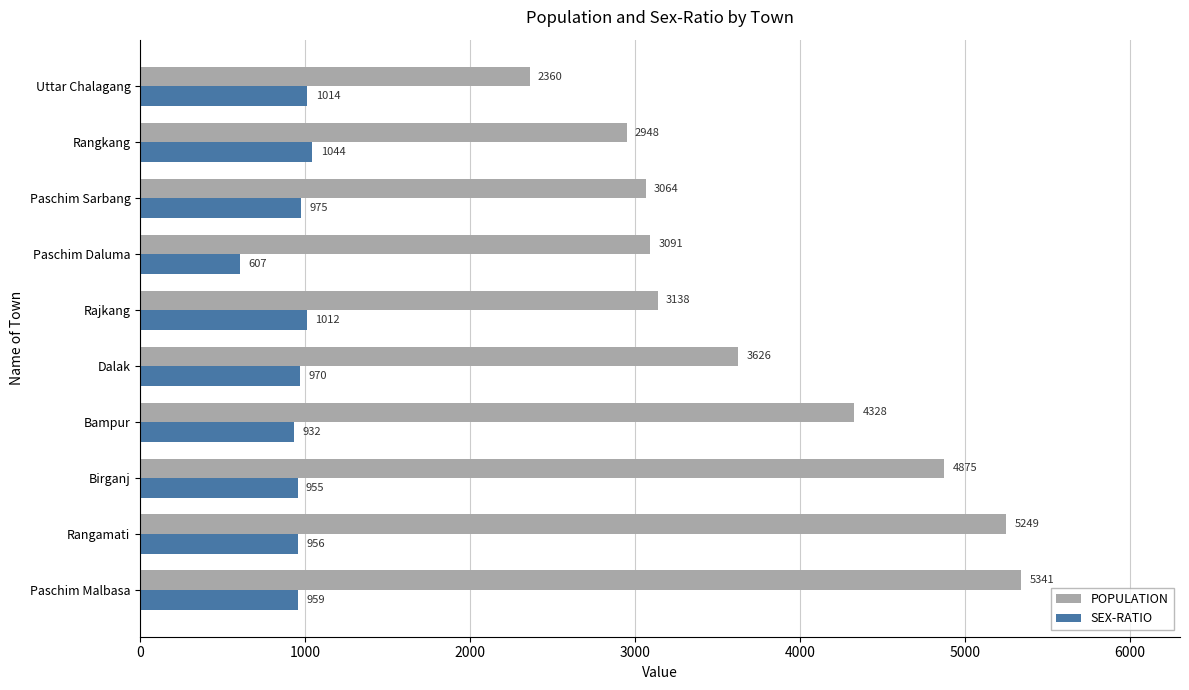

Which series has the largest total across all categories?

POPULATION